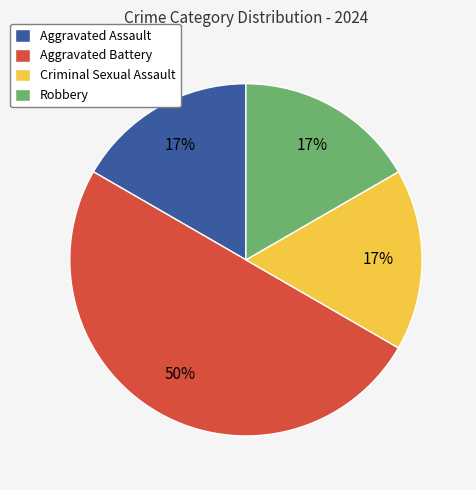

Do Aggravated Assault and Aggravated Battery together represent more than half of the pie?

Yes